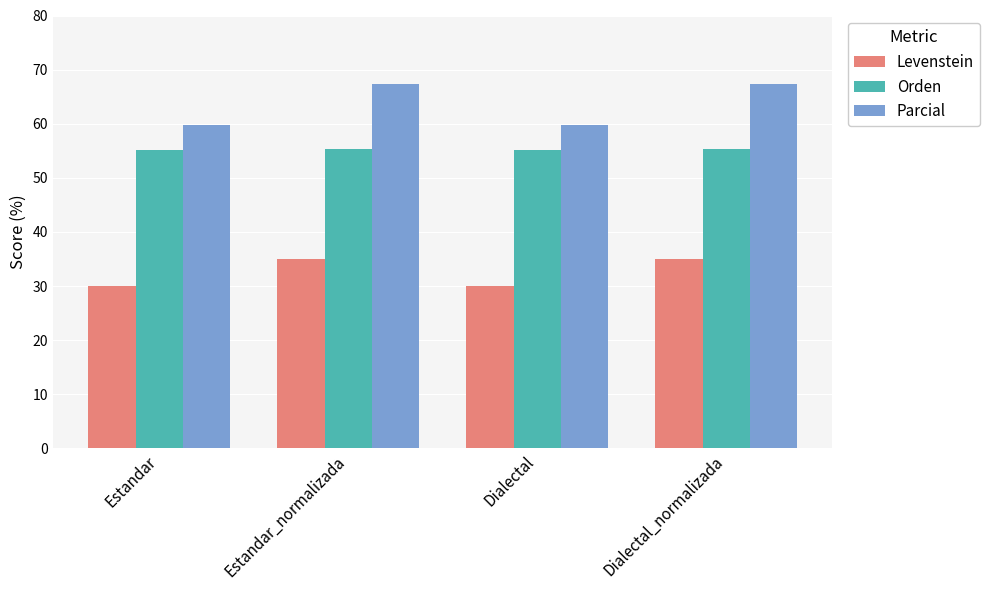

Which series has the largest total across all categories?

Parcial